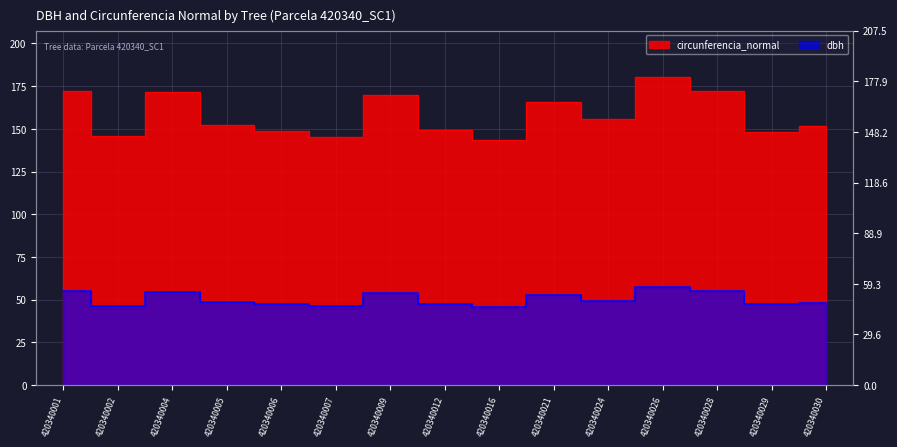

What is the smallest value displayed?

45.7